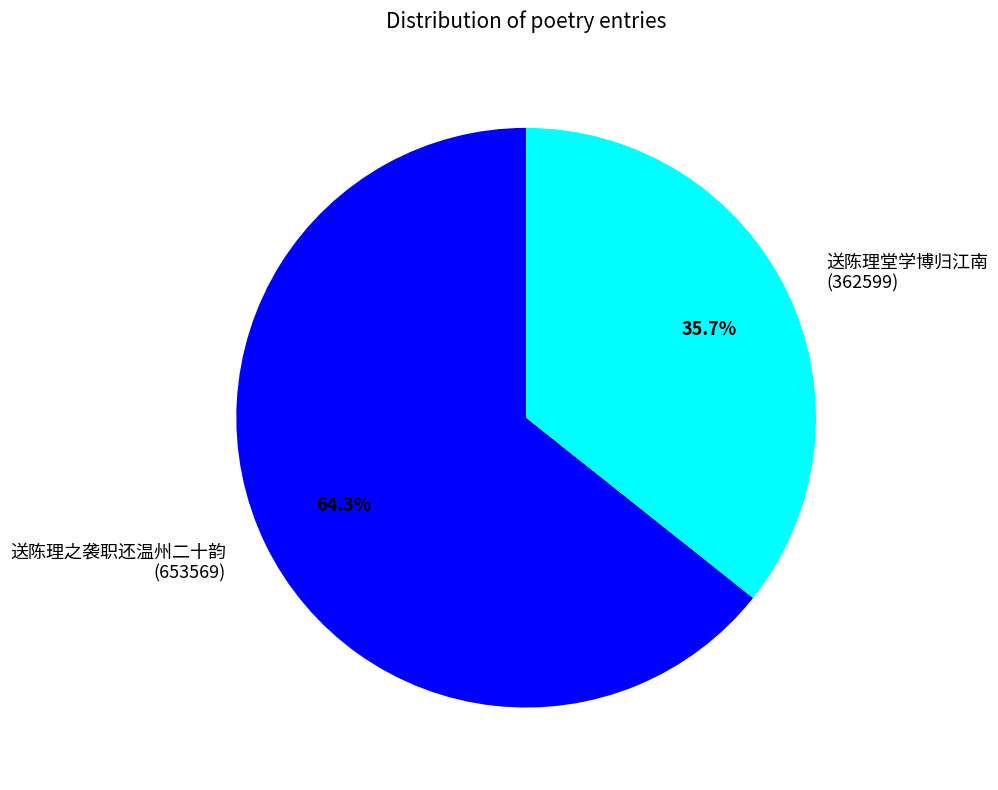

To the nearest percent, what is the difference between the largest and smallest slice percentages?

29%